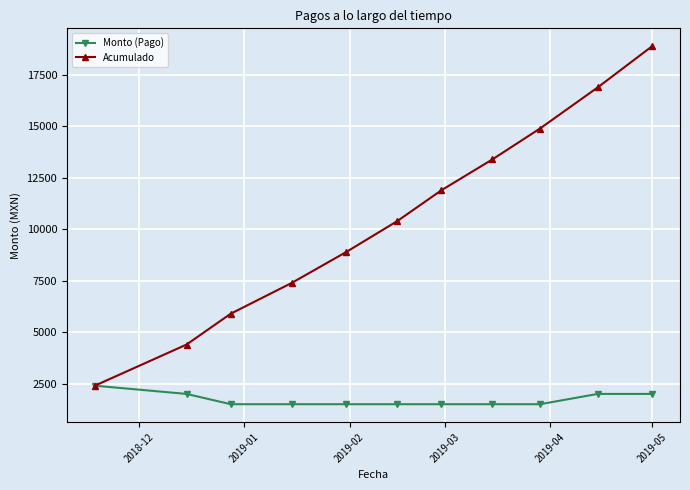

What is the average value of the Monto (Pago) series?

1718